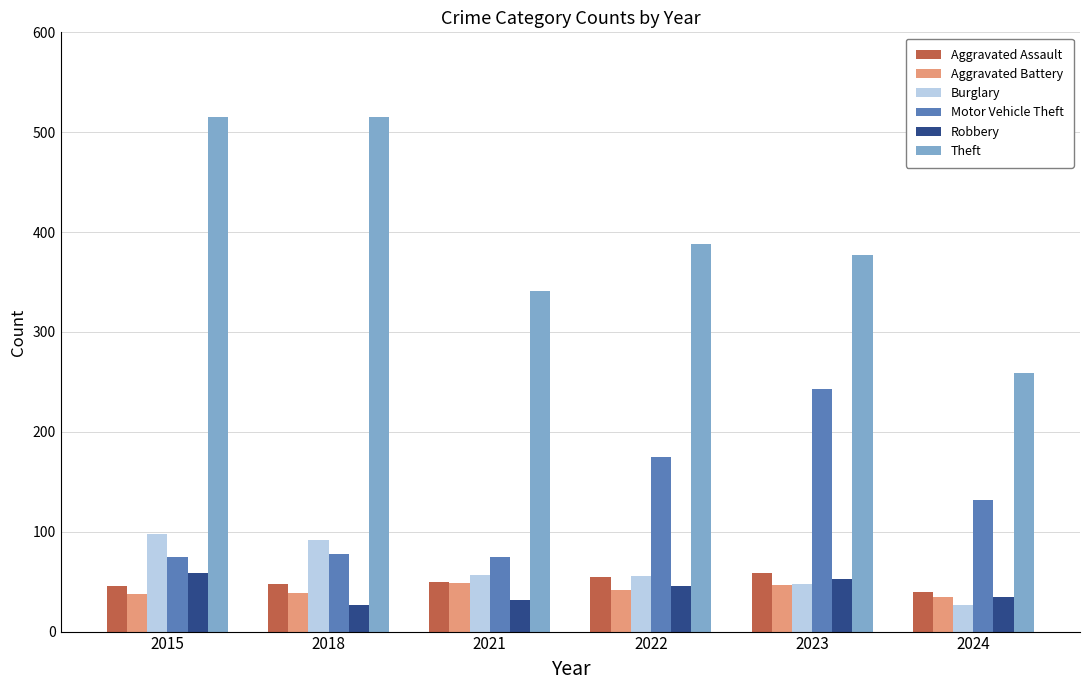

Is the value of Burglary at 2018 greater than the value of Theft at 2018?

No